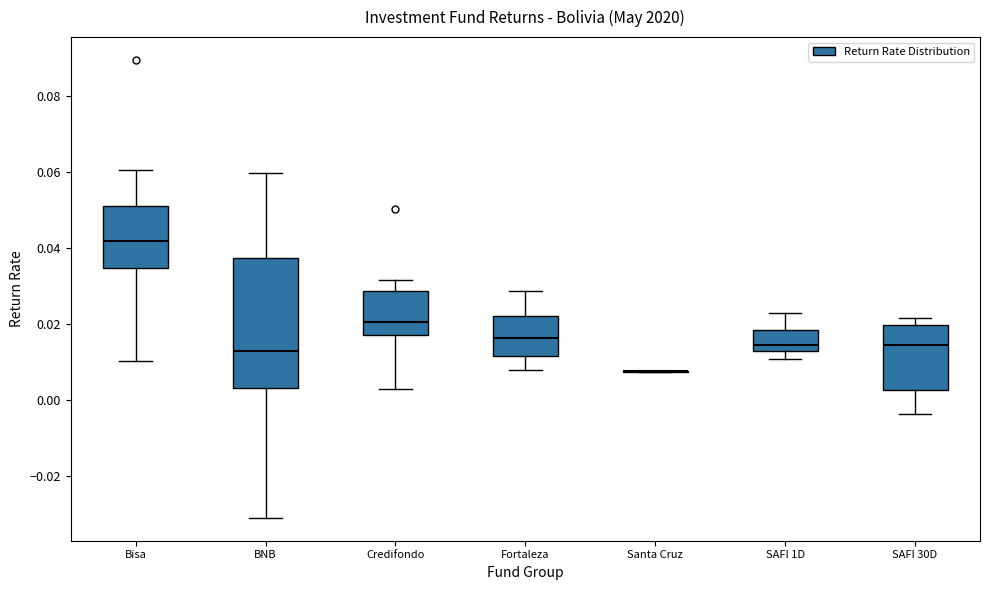

Reading left to right, read every box against the y-axis: the position of its median line, the range the box covers, and the ends of its whiskers. The values are not printed on the chart, so give them approximately, as read against the axis.

Bisa: median 0.042, box 0.034 to 0.052, whiskers 0.010 to 0.060
BNB: median 0.012, box 0.004 to 0.038, whiskers -0.032 to 0.060
Credifondo: median 0.020, box 0.018 to 0.028, whiskers 0.002 to 0.032
Fortaleza: median 0.016, box 0.012 to 0.022, whiskers 0.008 to 0.028
Santa Cruz: box collapsed to a line at 0.008, whiskers 0.008 to 0.008
SAFI 1D: median 0.014, box 0.012 to 0.018, whiskers 0.010 to 0.022
SAFI 30D: median 0.014, box 0.002 to 0.020, whiskers -0.004 to 0.022